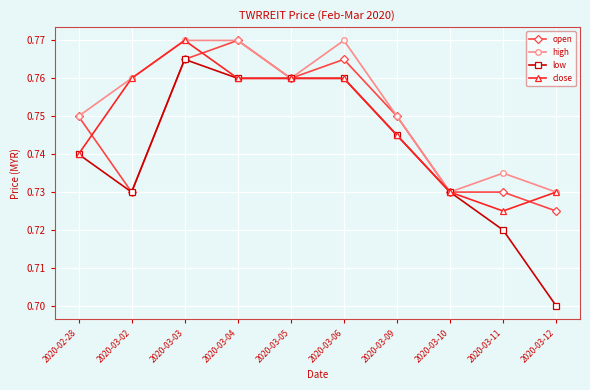

Which series changed the most between 2020-03-05 and 2020-03-12?

low